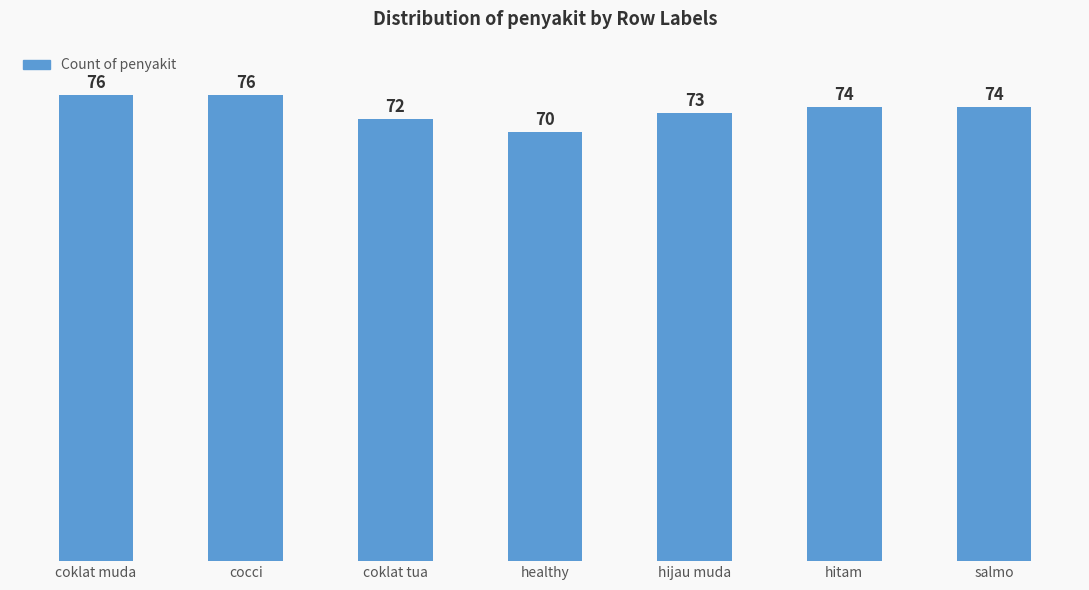

What is the greatest value displayed?

76